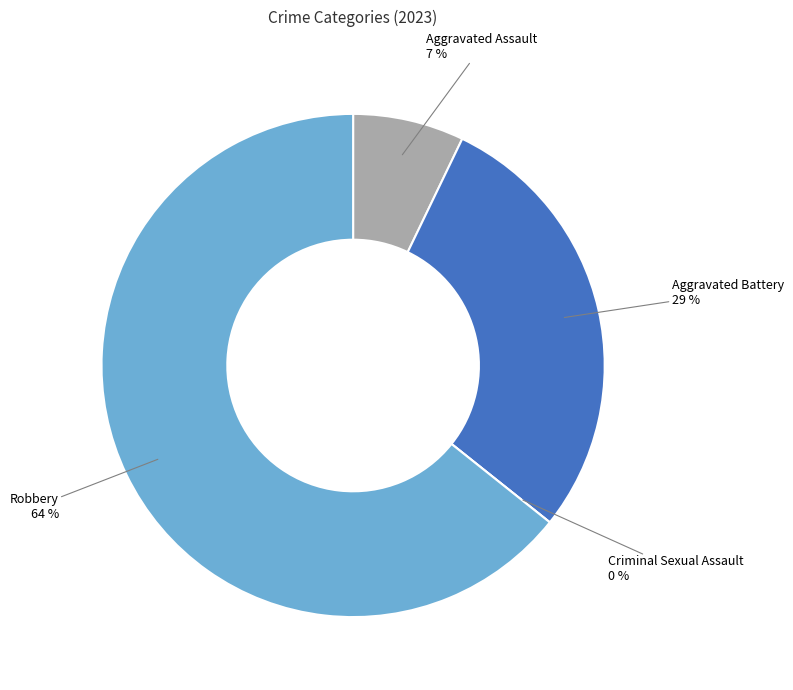

Which slice represents more than half of the pie?

Robbery